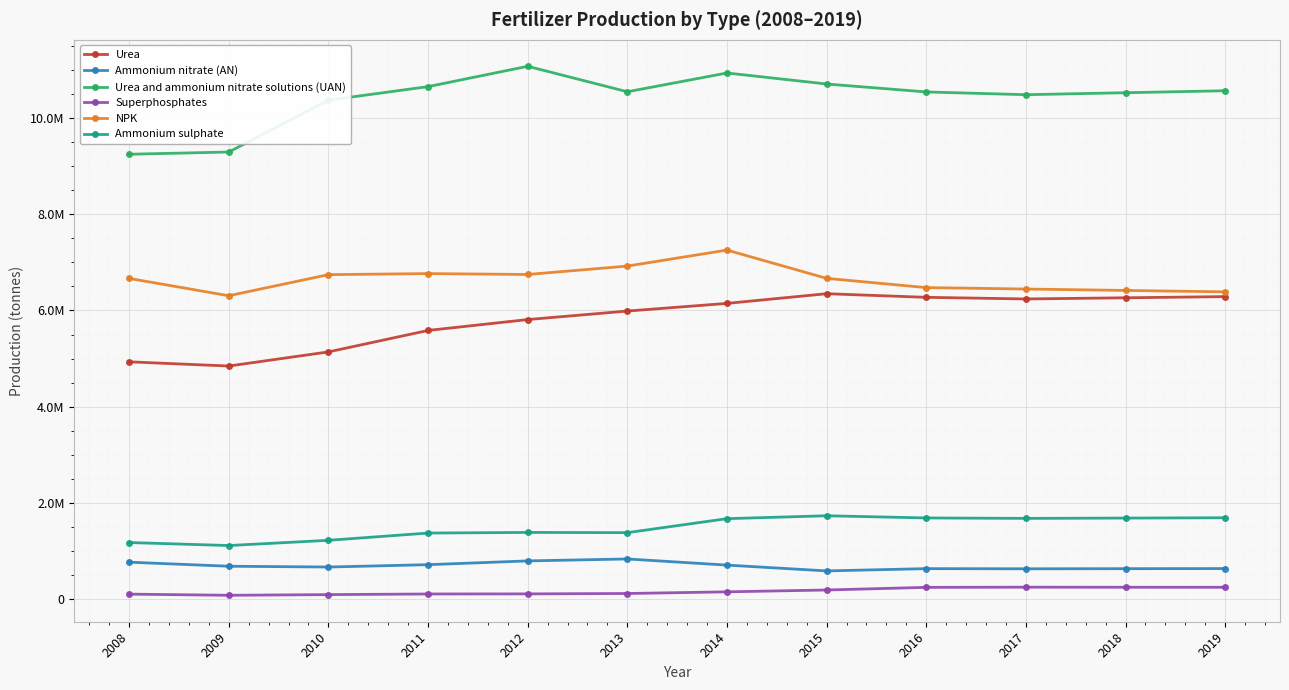

What is the approximate value of Ammonium sulphate at 2010?

1217021.7